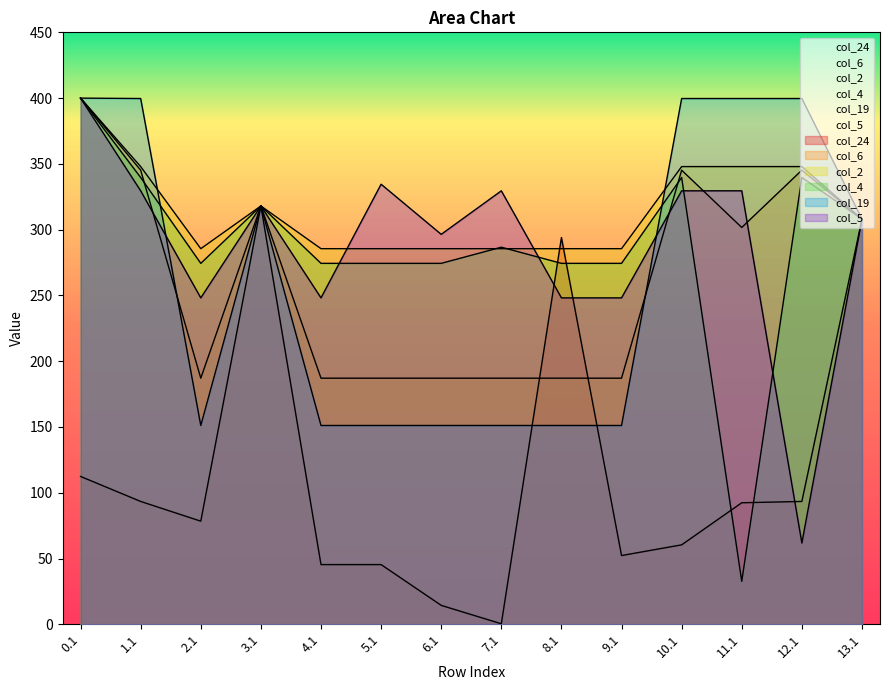

What position from the left is 13.1?

14